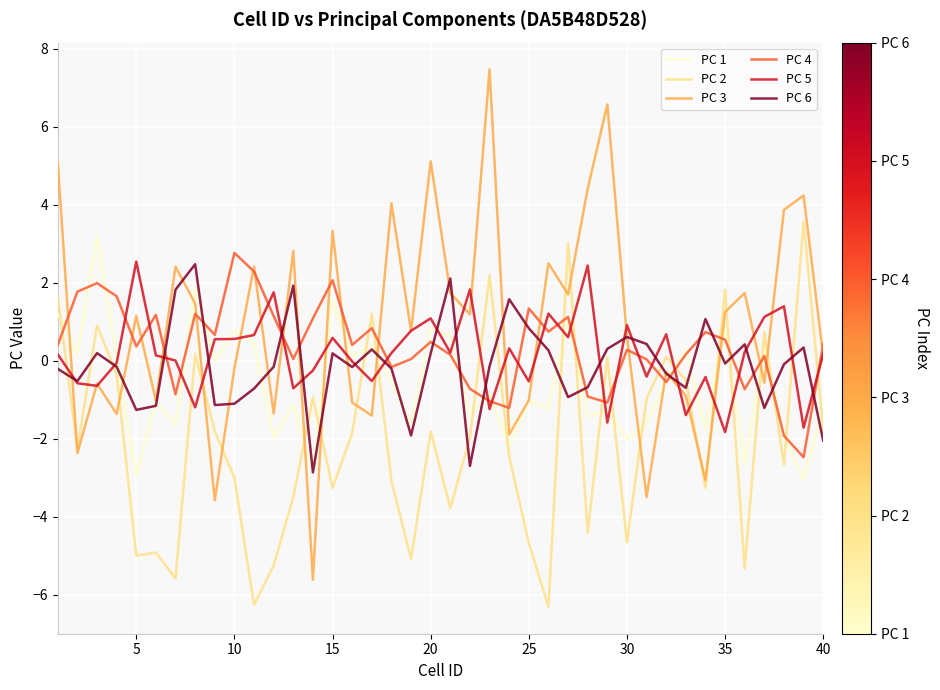

True or false: PC 6 and PC 2 intersect in this chart.

True